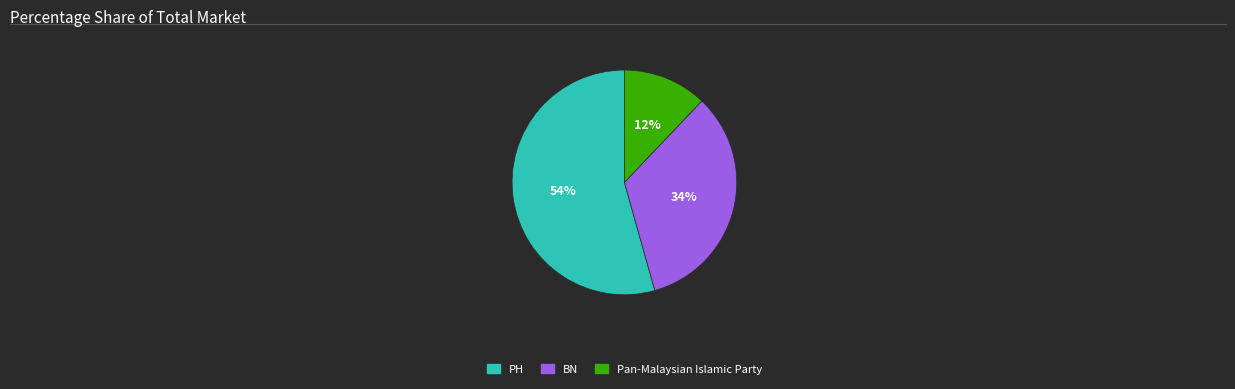

Combined, do PH and Pan-Malaysian Islamic Party account for over 50%?

Yes